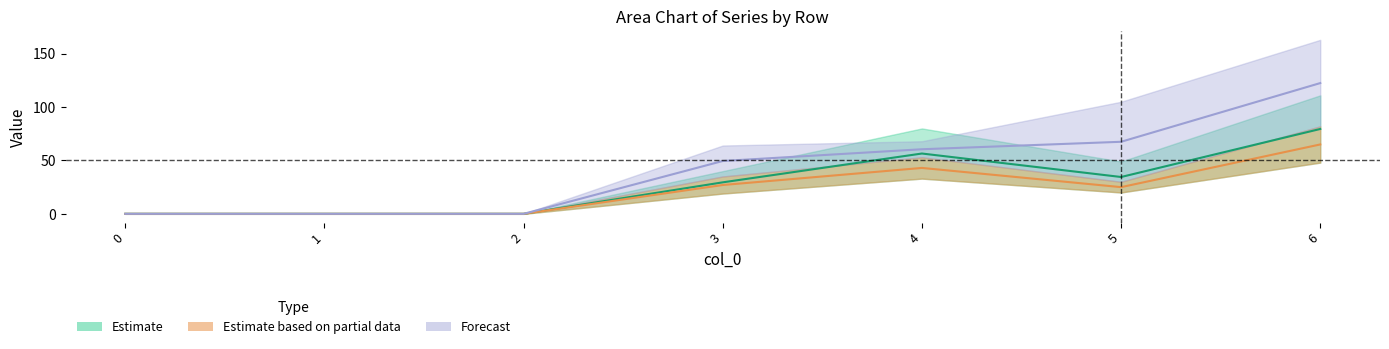

At how many categories does at least one series exceed 119?

1